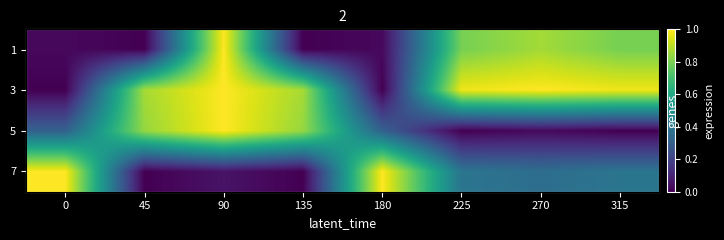

True or false: 3 has a value of 0.0 at 0.

True